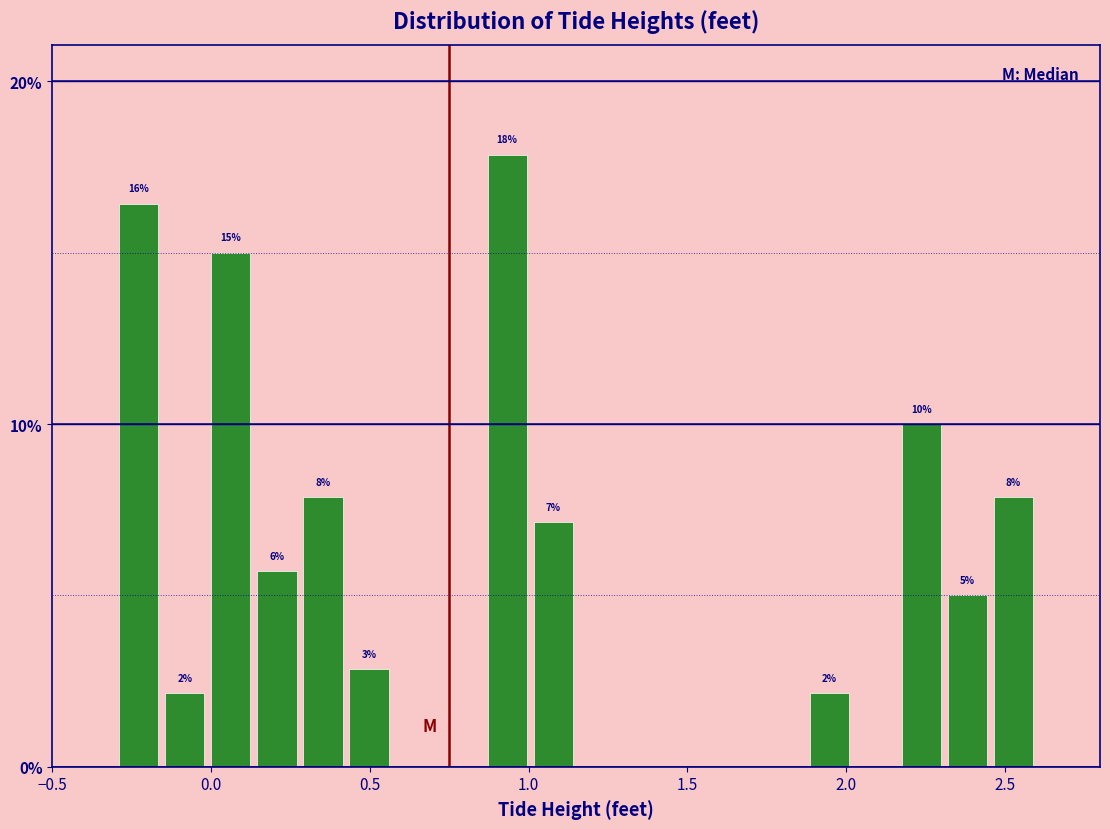

Read against the x-axis, roughly where is the centre of the tallest bar?

0.95